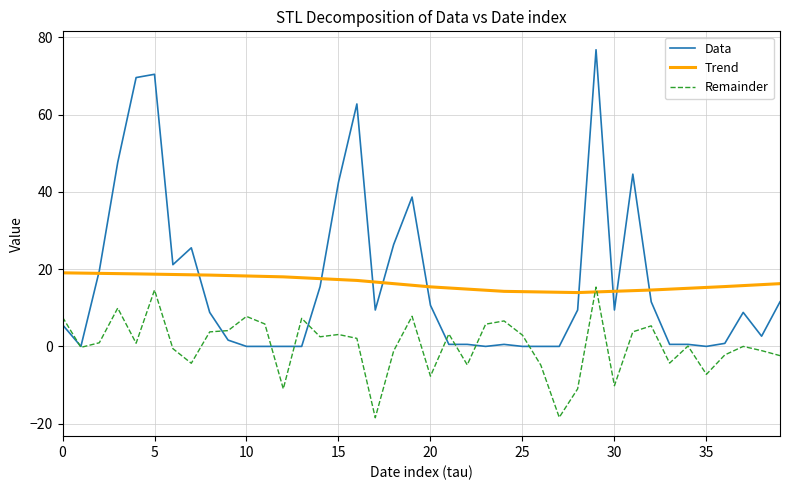

After their last crossing, which series has the higher values: Remainder or Trend?

Trend